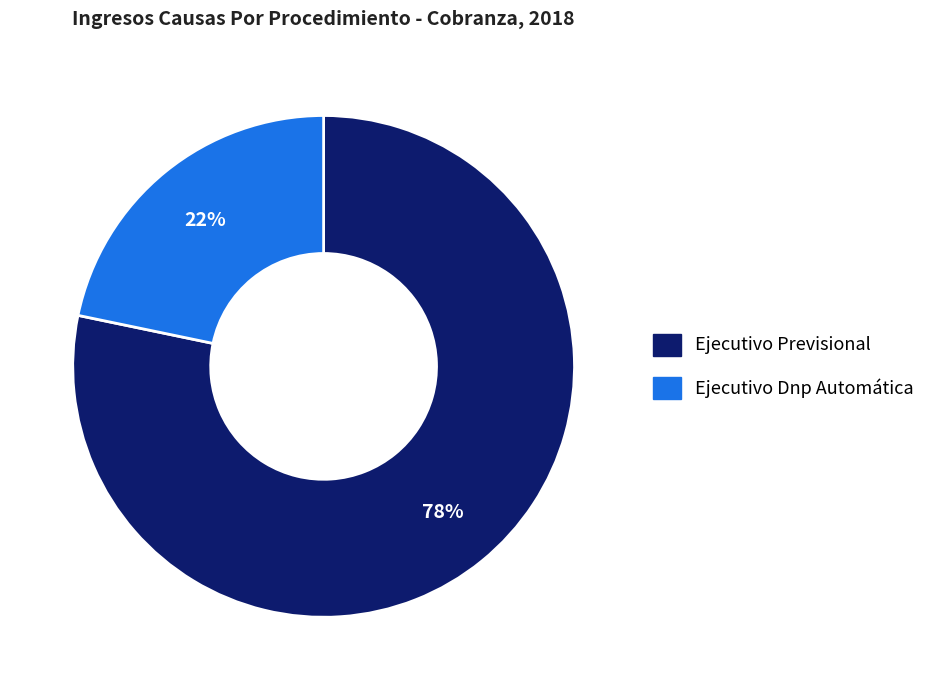

To the nearest percent, what is the average slice percentage?

50%